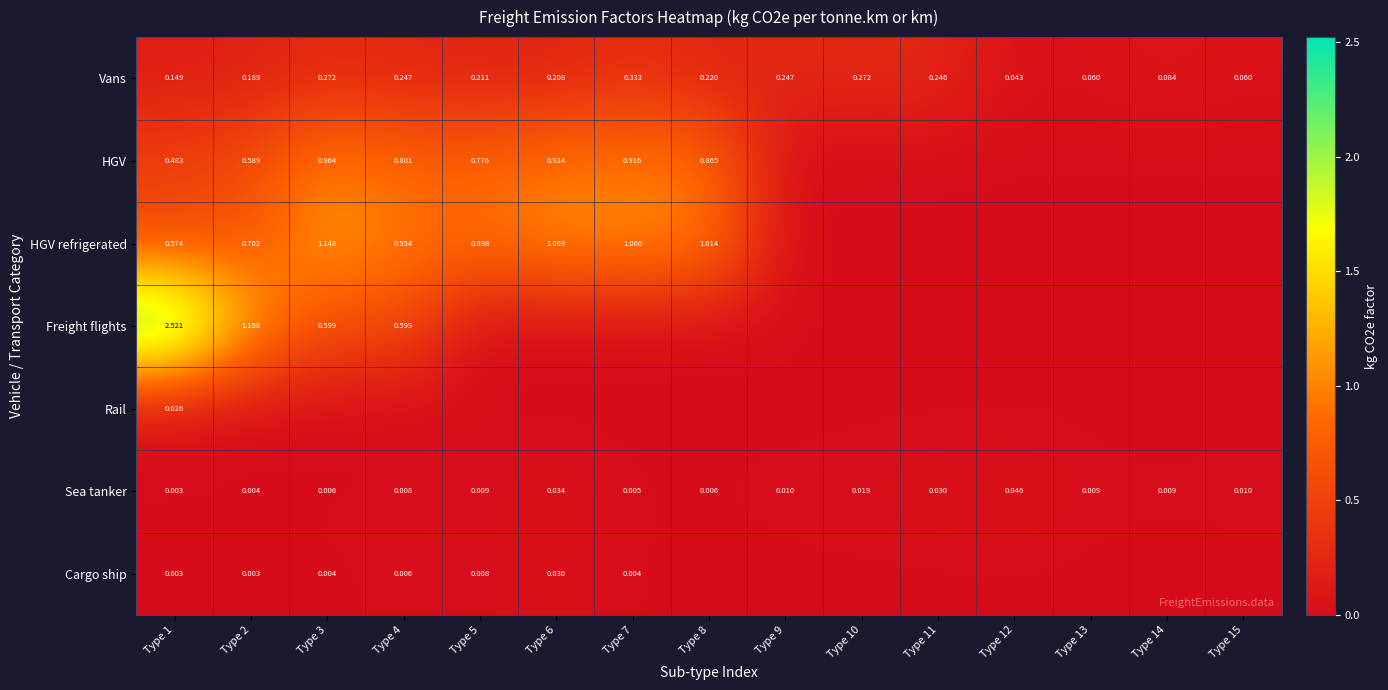

How many series are shown in this chart?

7